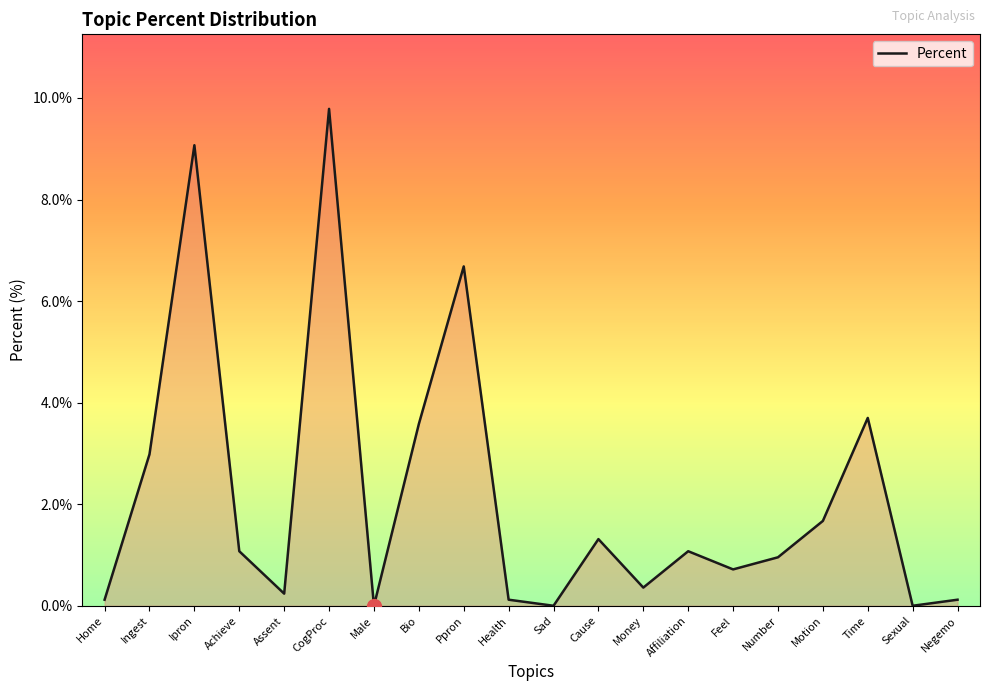

What value does the data have at Motion?

1.7